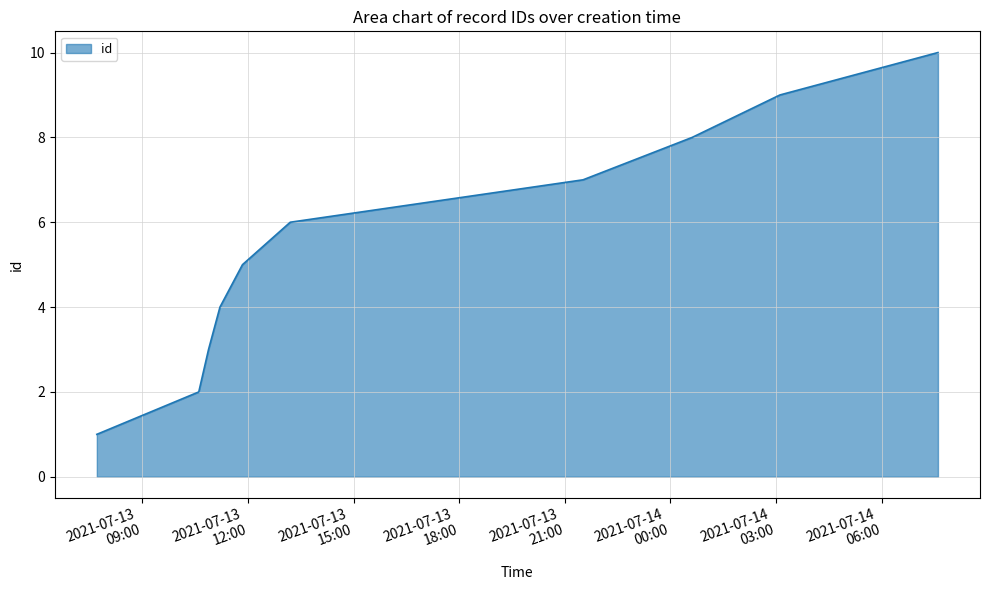

What is the greatest value displayed?

10